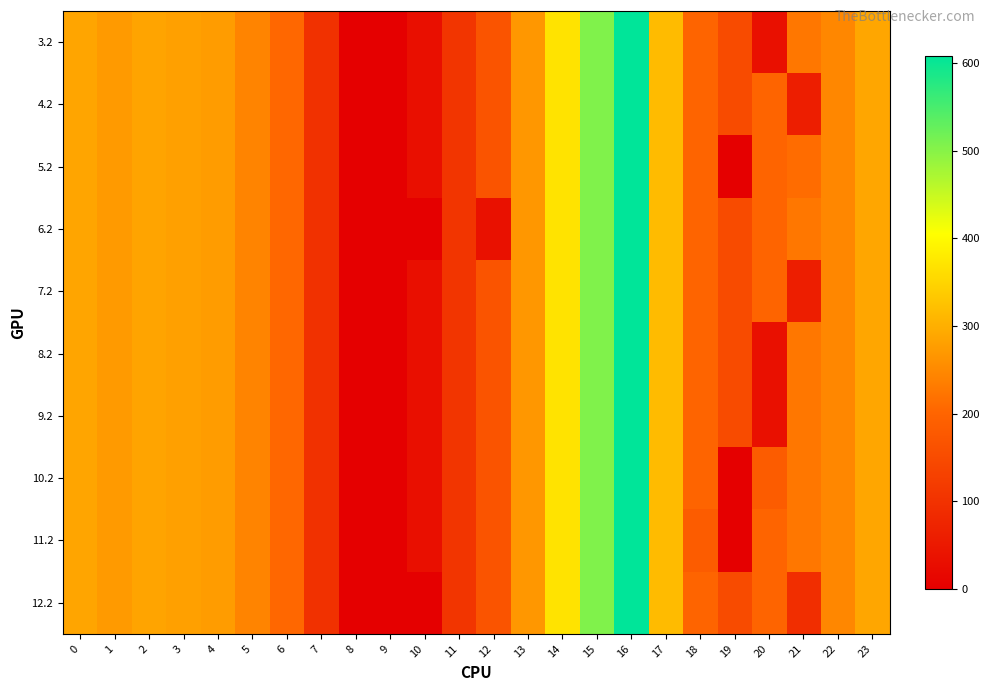

At 16, list the series in order from smallest to largest.

3.2, 4.2, 5.2, 6.2, 7.2, 8.2, 9.2, 10.2, 11.2, 12.2